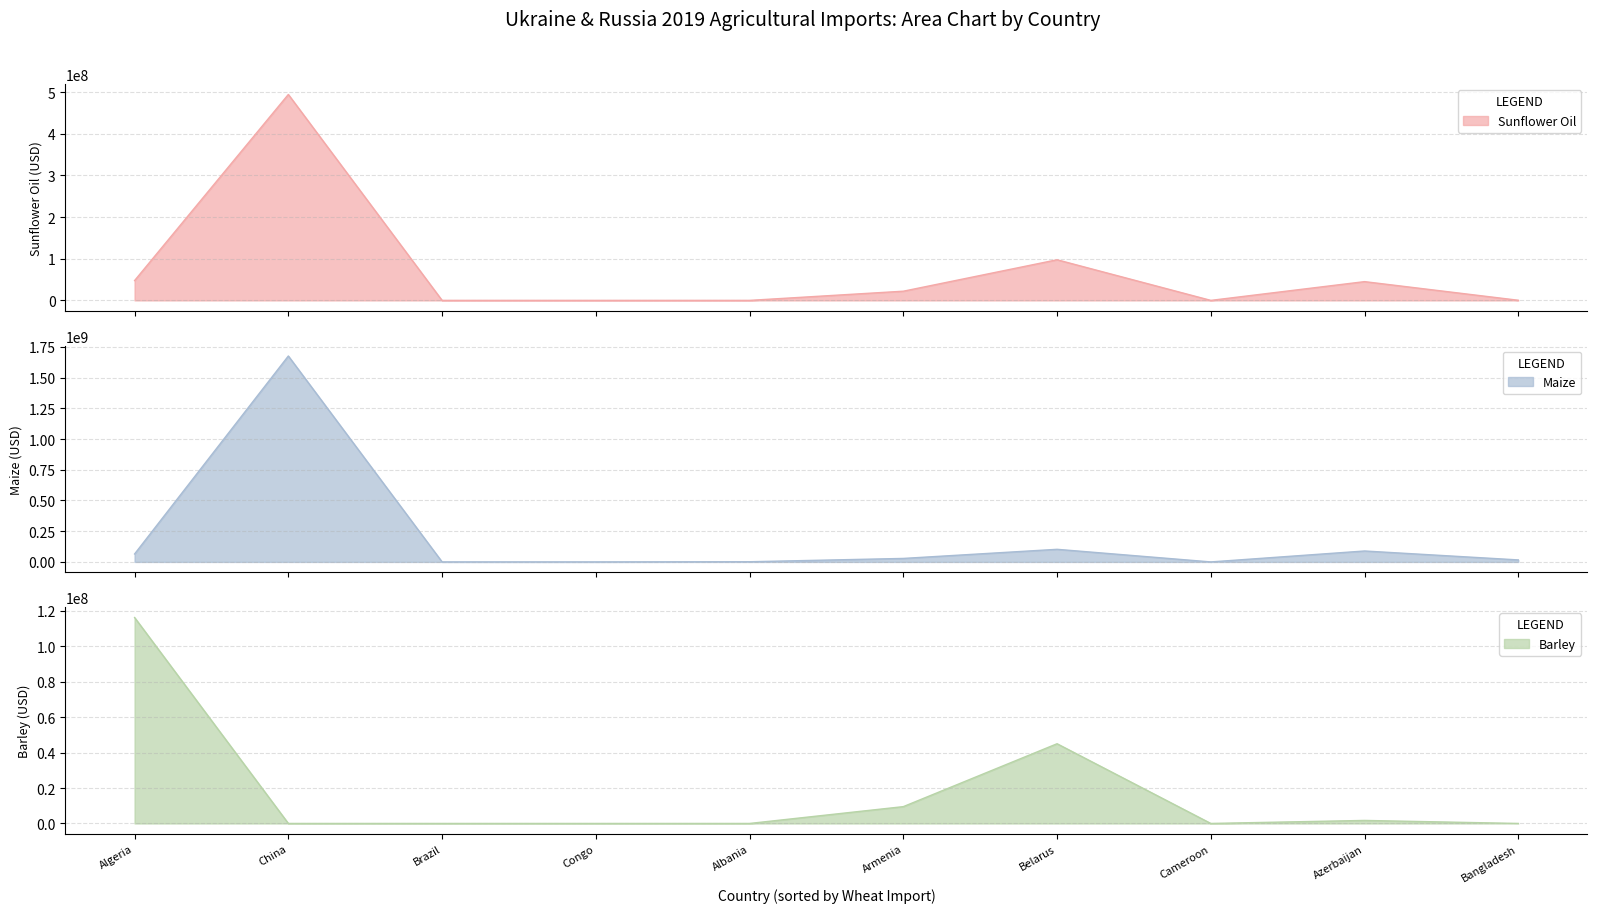

Is the value of Import_Sunoil_Ukr_rus_2019 at Azerbaijan greater than the value of Import_bar_Ukr_rus_2019 at Brazil?

Yes